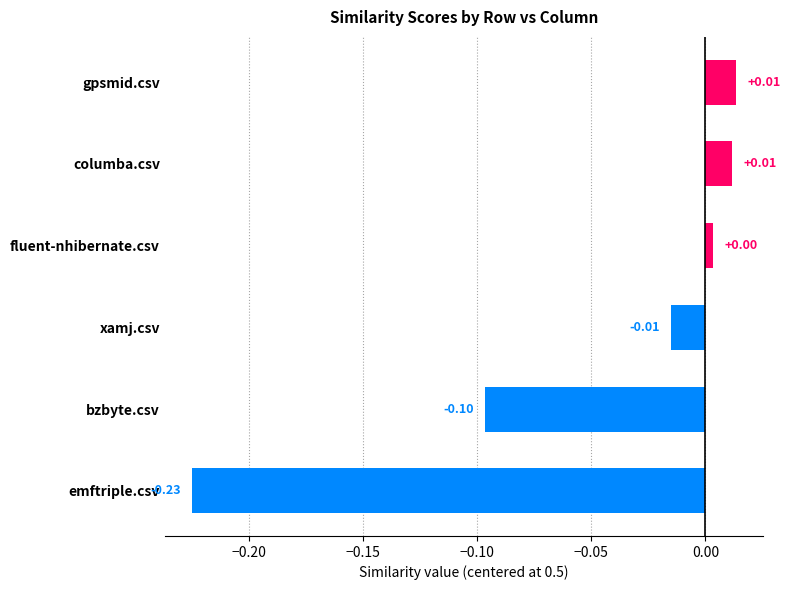

At which label is the value closest to 0?

fluent-nhibernate.csv